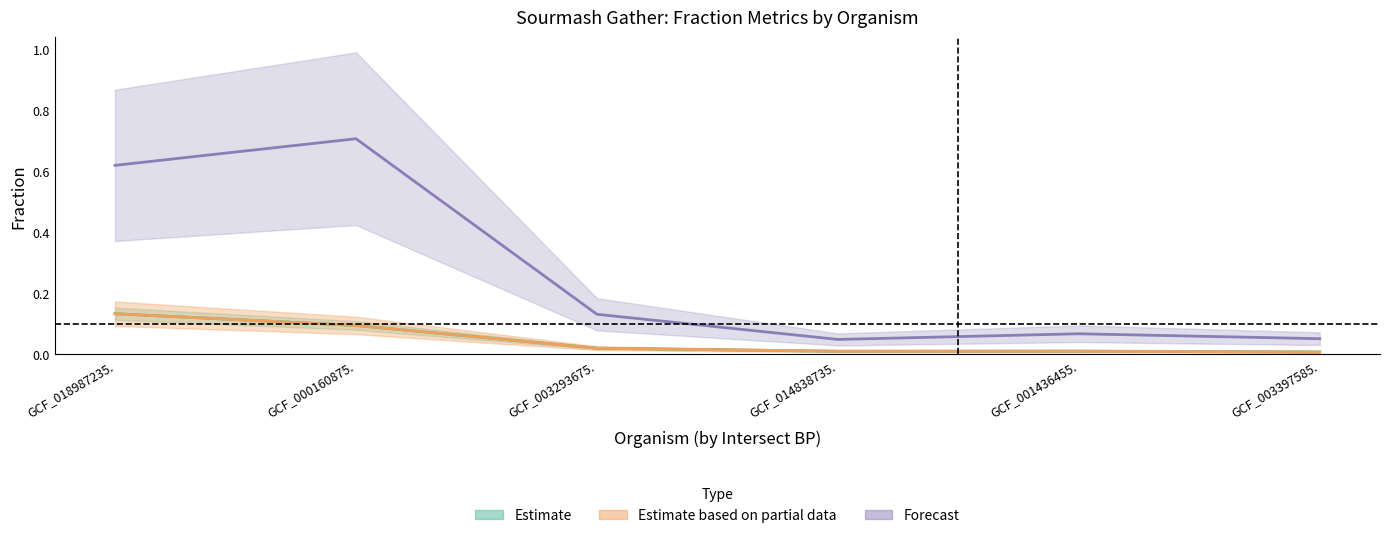

What is the total value across all series at GCF_001436455.?

0.1